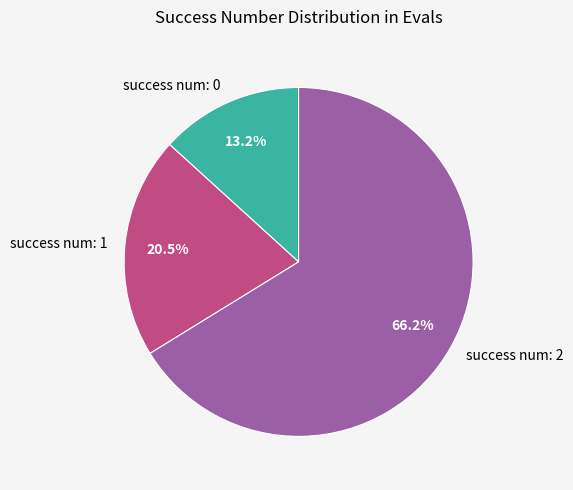

How much of the chart is everything except success num: 0?

86.8%